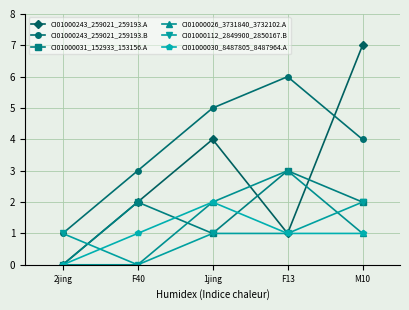

What position from the right is F13?

2